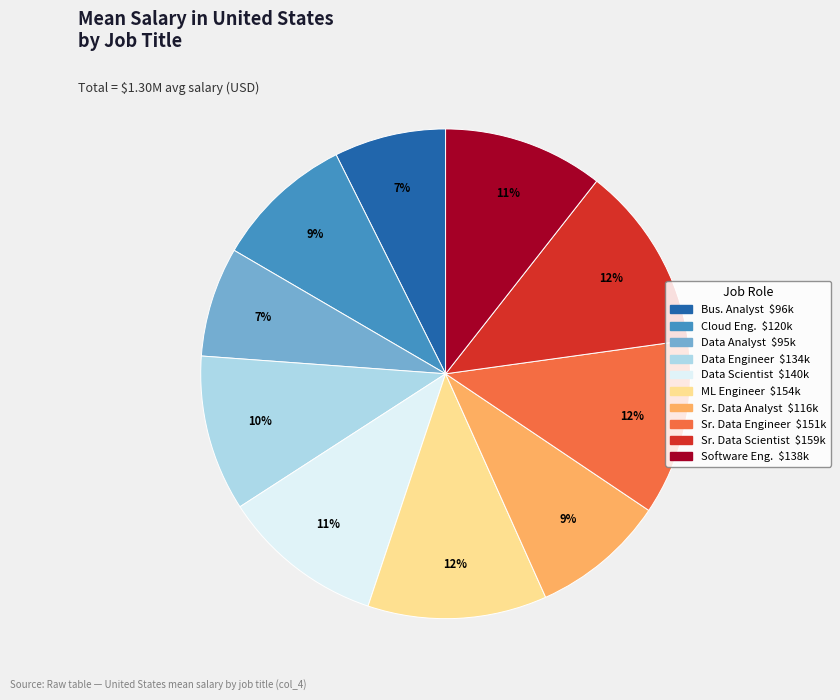

Is there a majority slice in this chart?

No